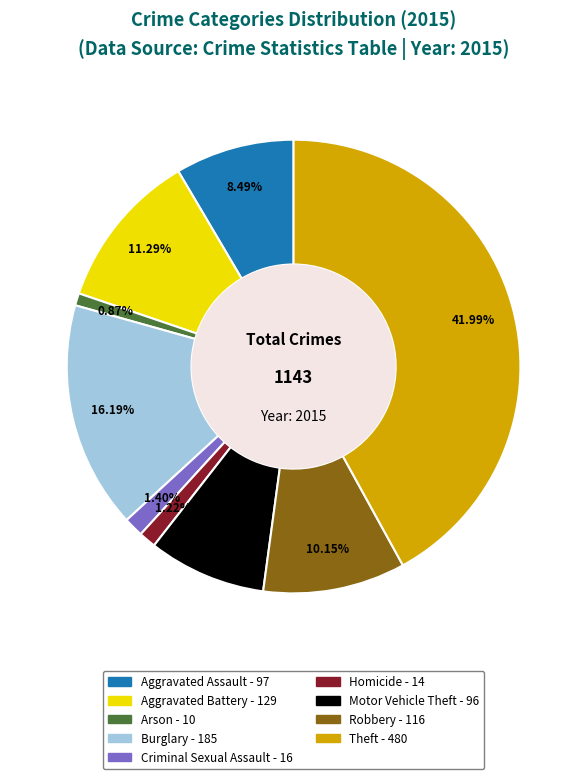

To the nearest percent, what percentage of the pie is Motor Vehicle Theft?

8%